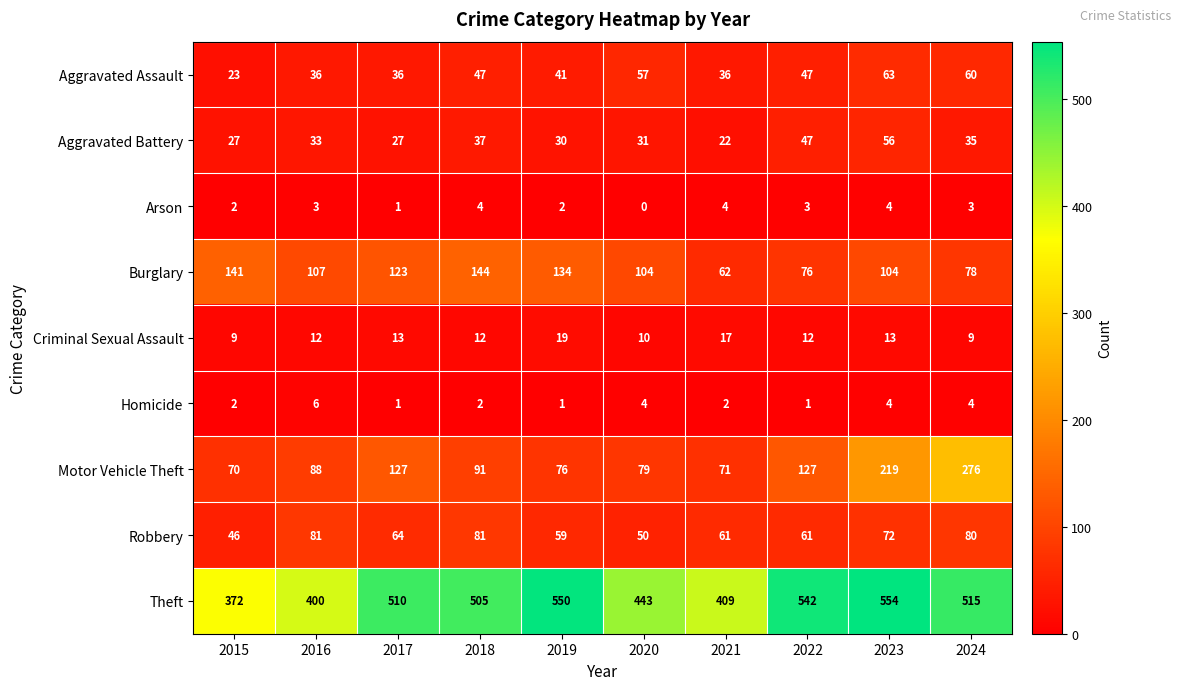

At which label is Aggravated Assault closest to 43?

2019